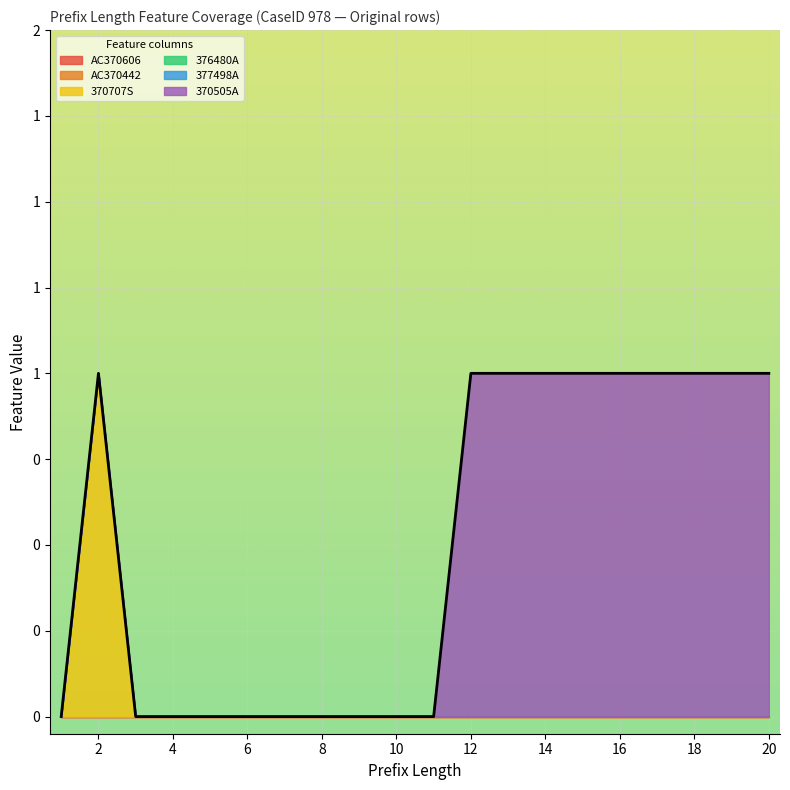

How many lines are shown in the chart?

6